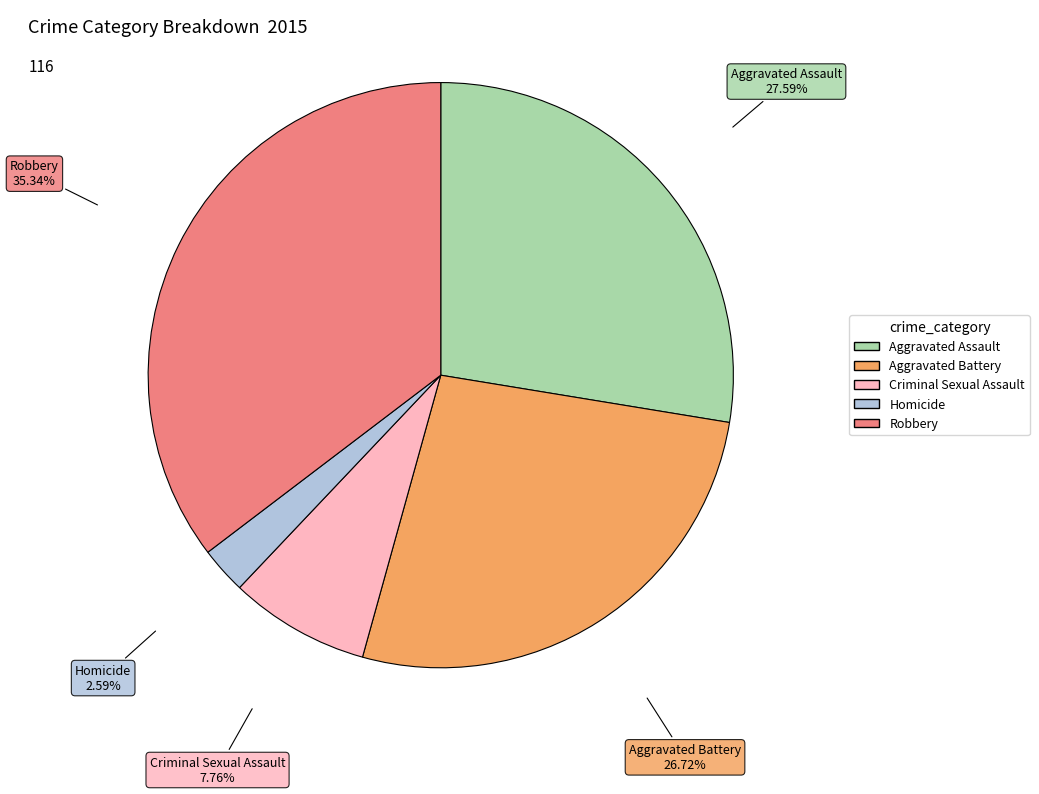

What percentage is NOT represented by Aggravated Assault?

72.4%